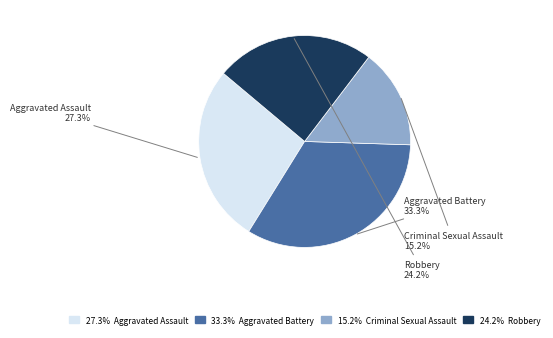

Is there a majority slice in this chart?

No